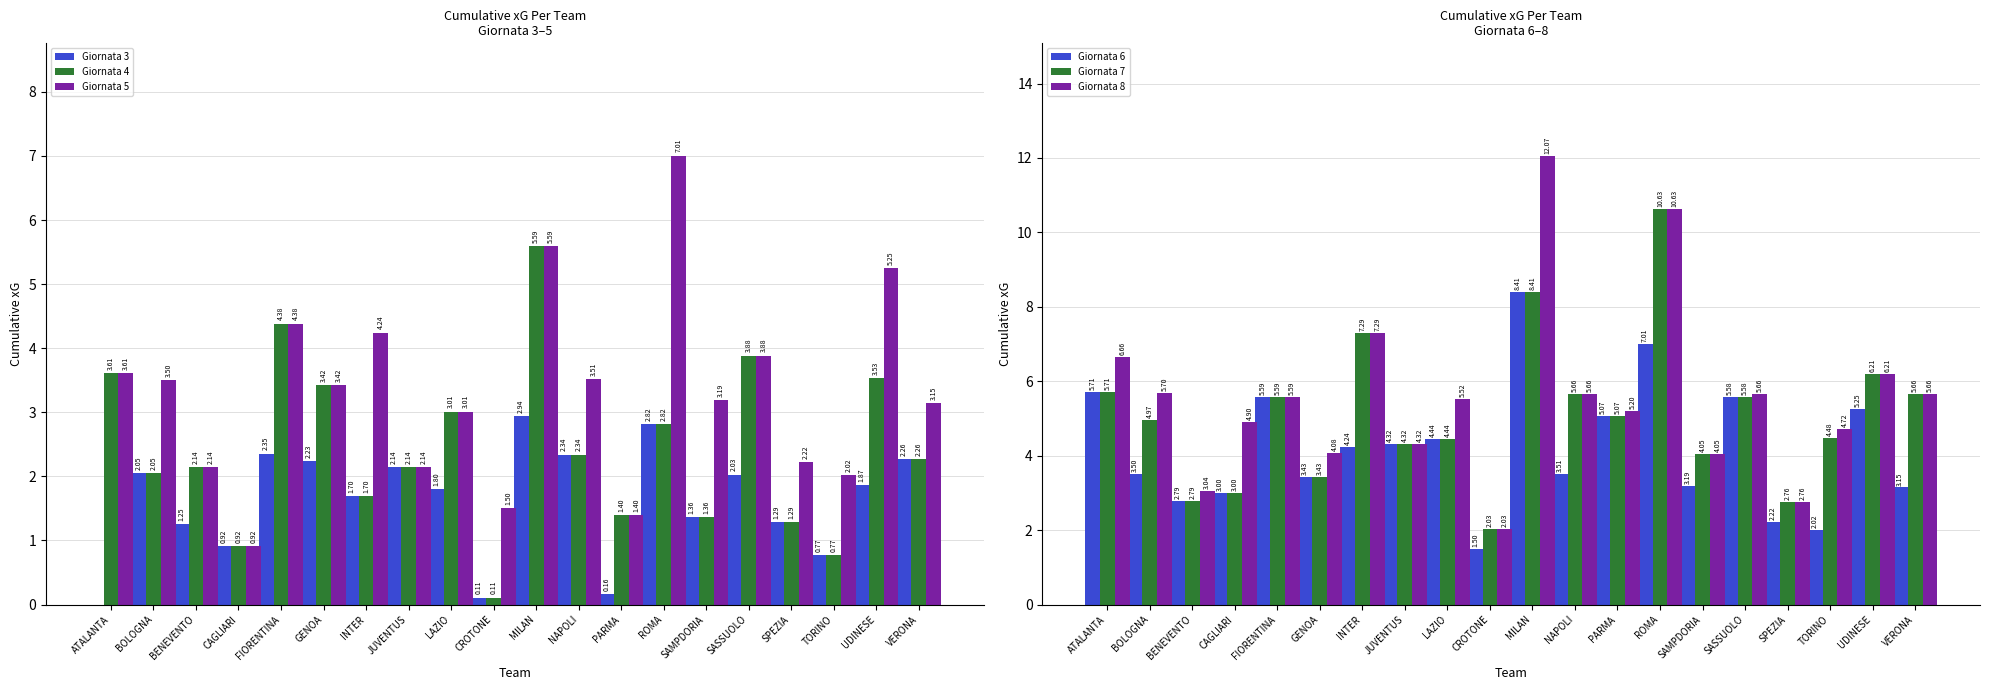

True or false: Giornata 6 has a value of 5.2 at UDINESE.

True